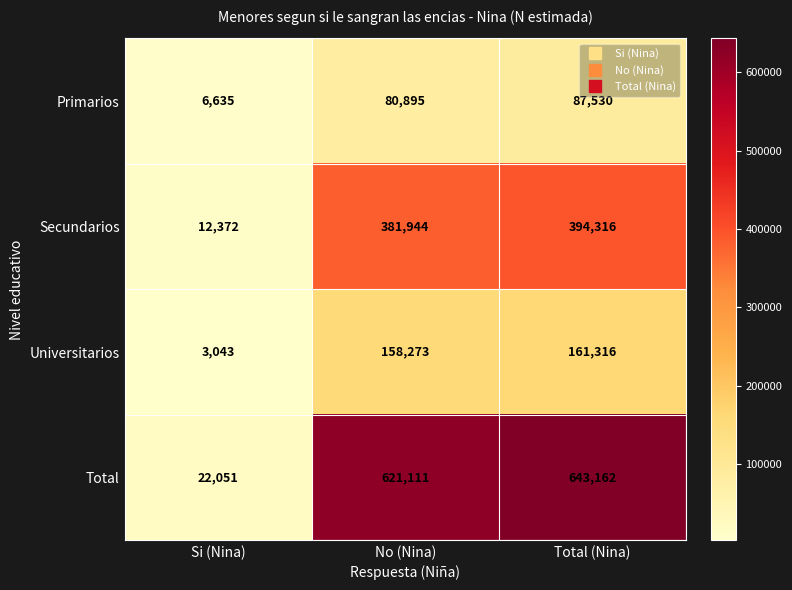

At which category does the chart reach its minimum across all series?

Si (Nina)